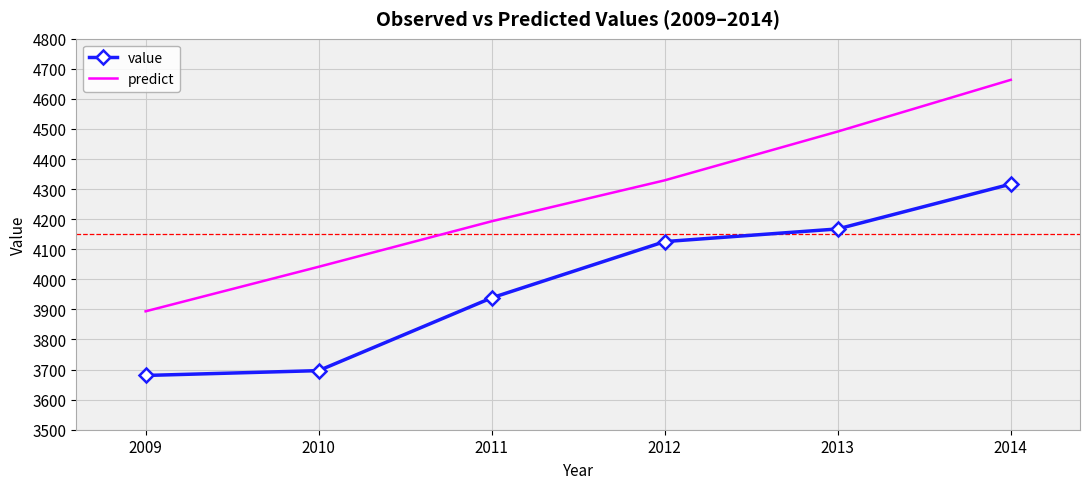

True or false: value and predict cross at least once.

False